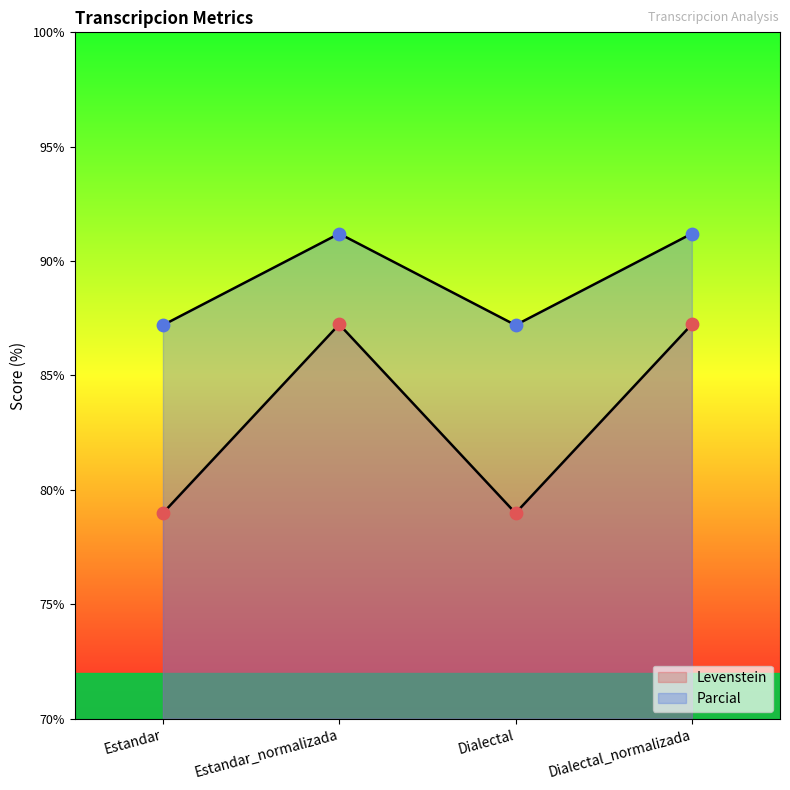

At how many categories does at least one series exceed 90?

2